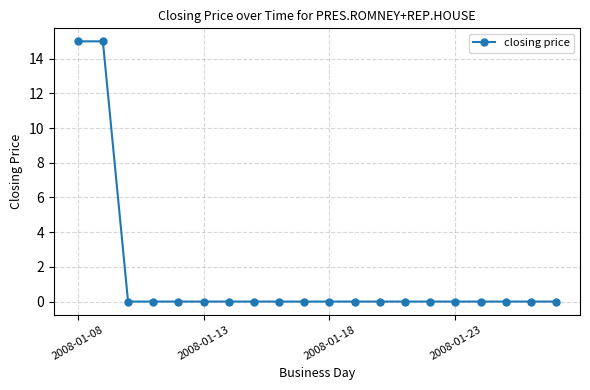

Reading left to right, transcribe all the data shown in this chart.

15	15	0	0	0	0	0	0	0	0	0	0	0	0	0	0	0	0	0	0